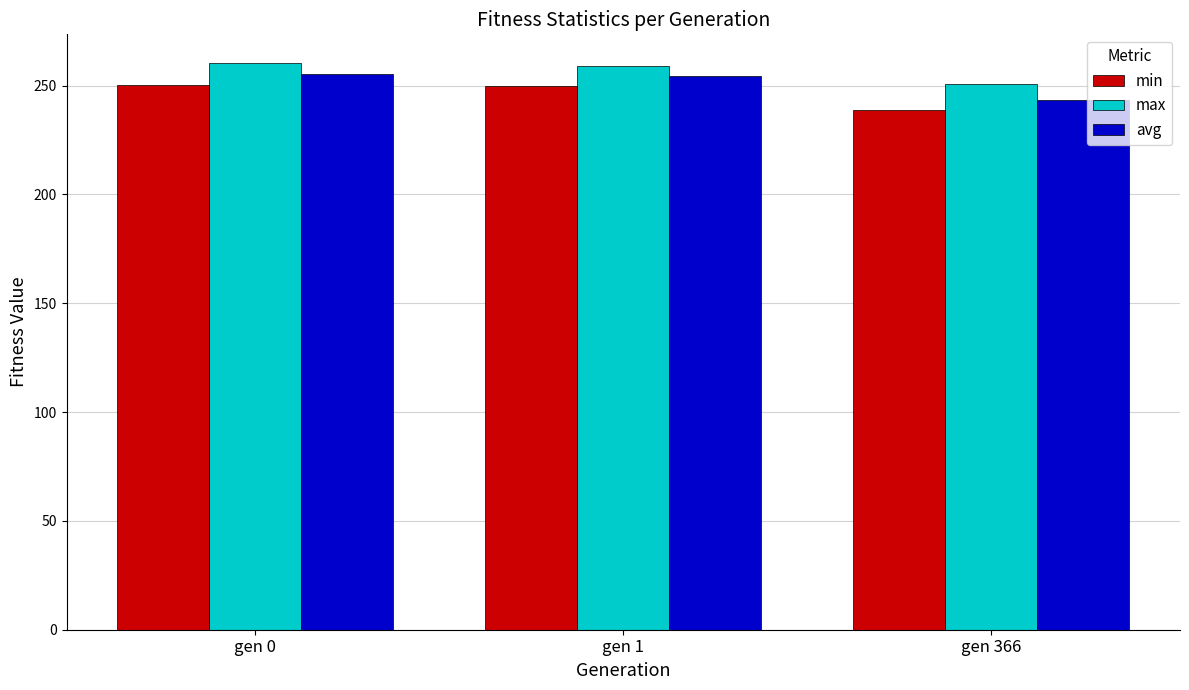

What is the minimum value shown in the chart?

238.9